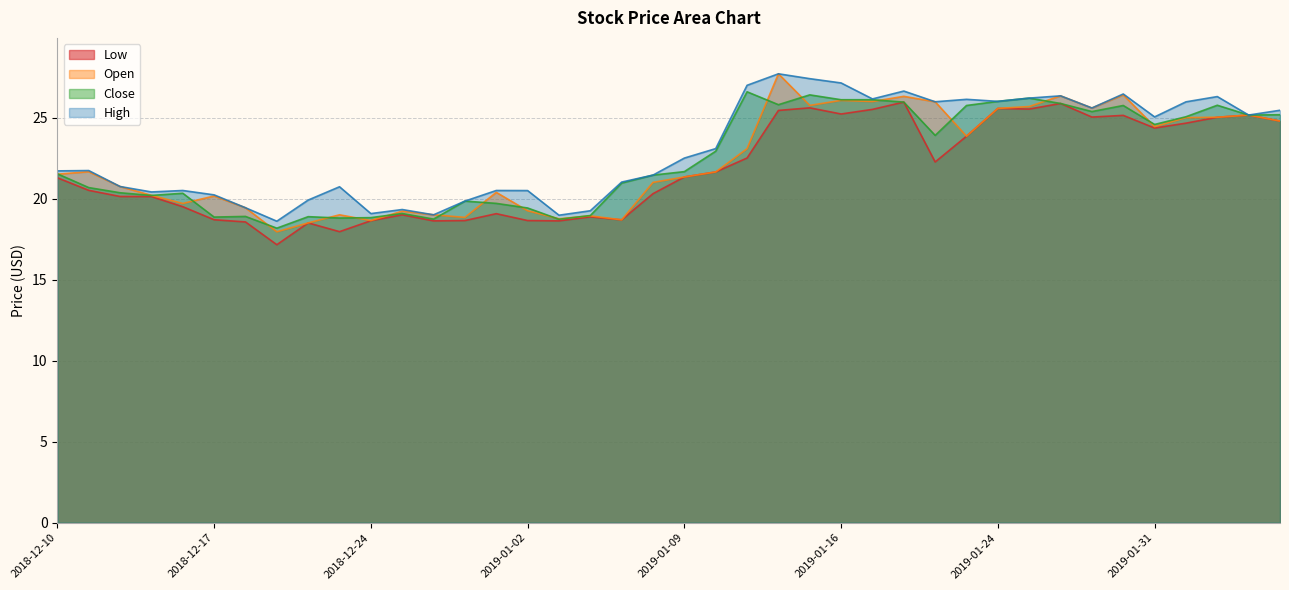

At which category does low reach its first local peak?

2018-12-20